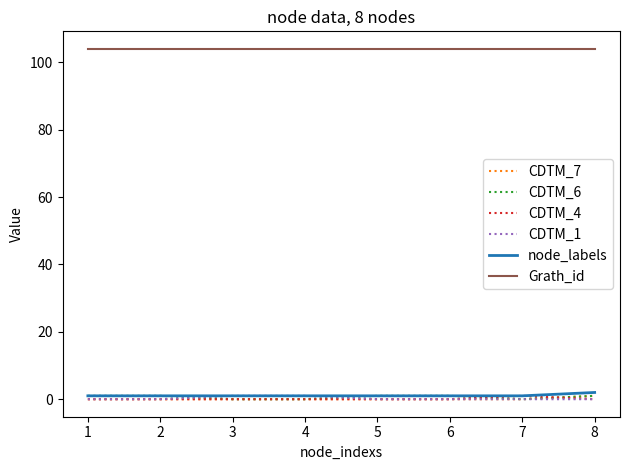

Which series has the largest total across all categories?

Grath_id